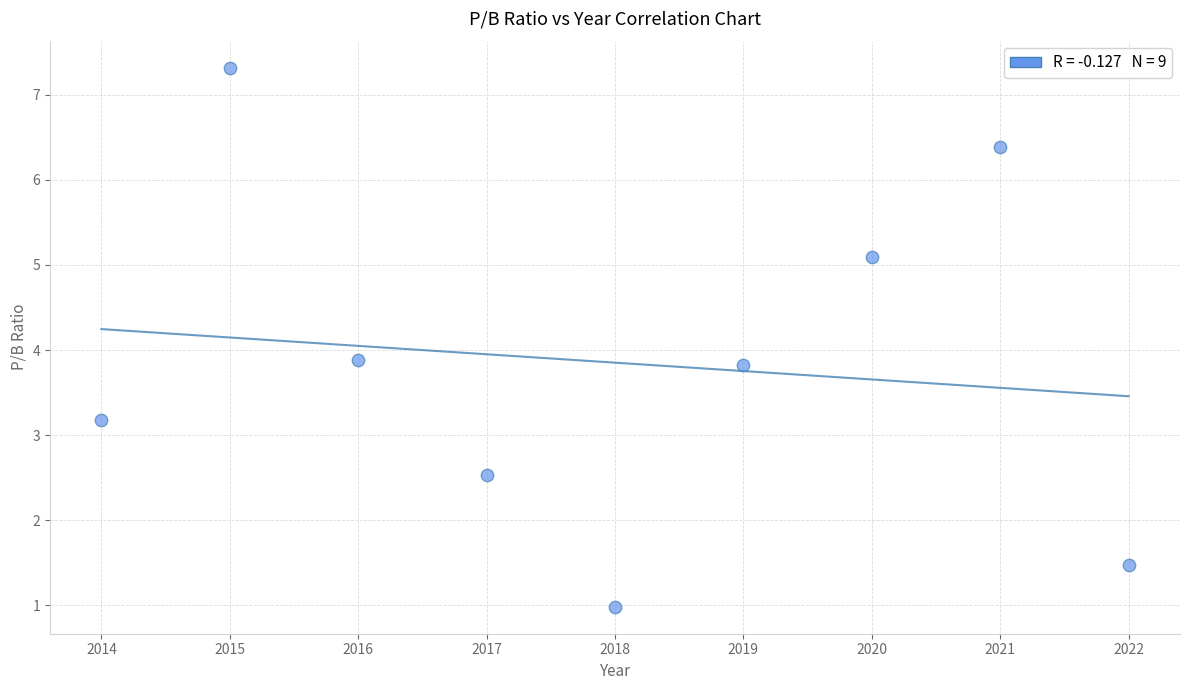

What is the range of Y values (max minus min)?

6.3